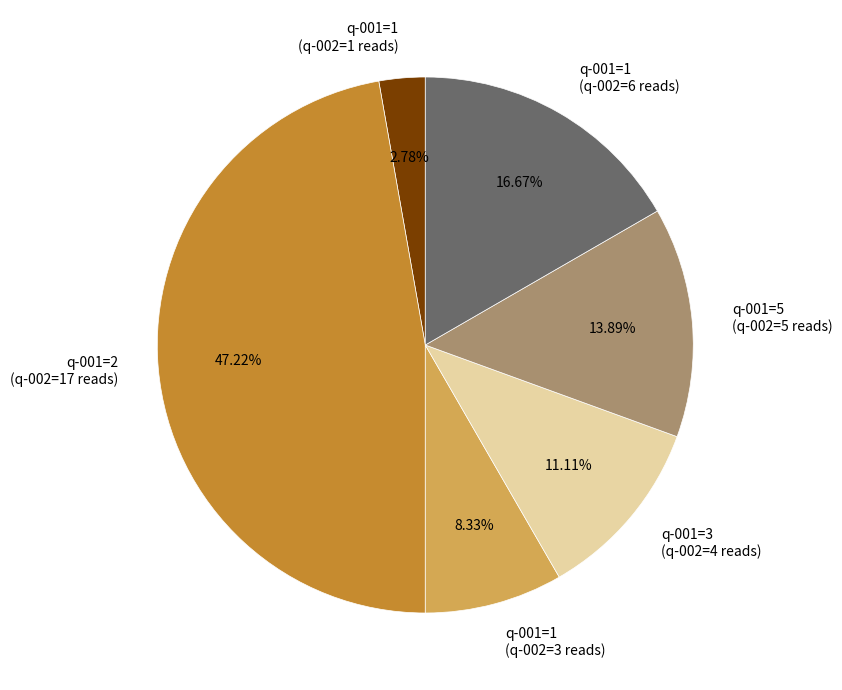

What is the ratio of the value at q-001=1 (q-002=3 reads) to the value at q-001=1 (q-002=6 reads)?

0.5